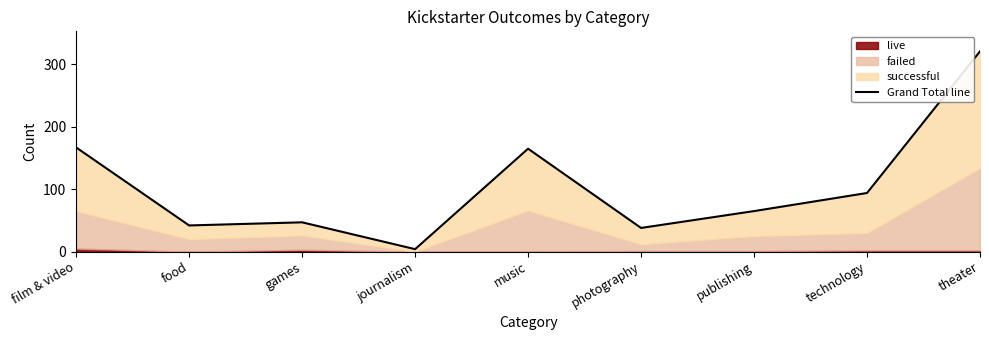

How many lines are shown in the chart?

1